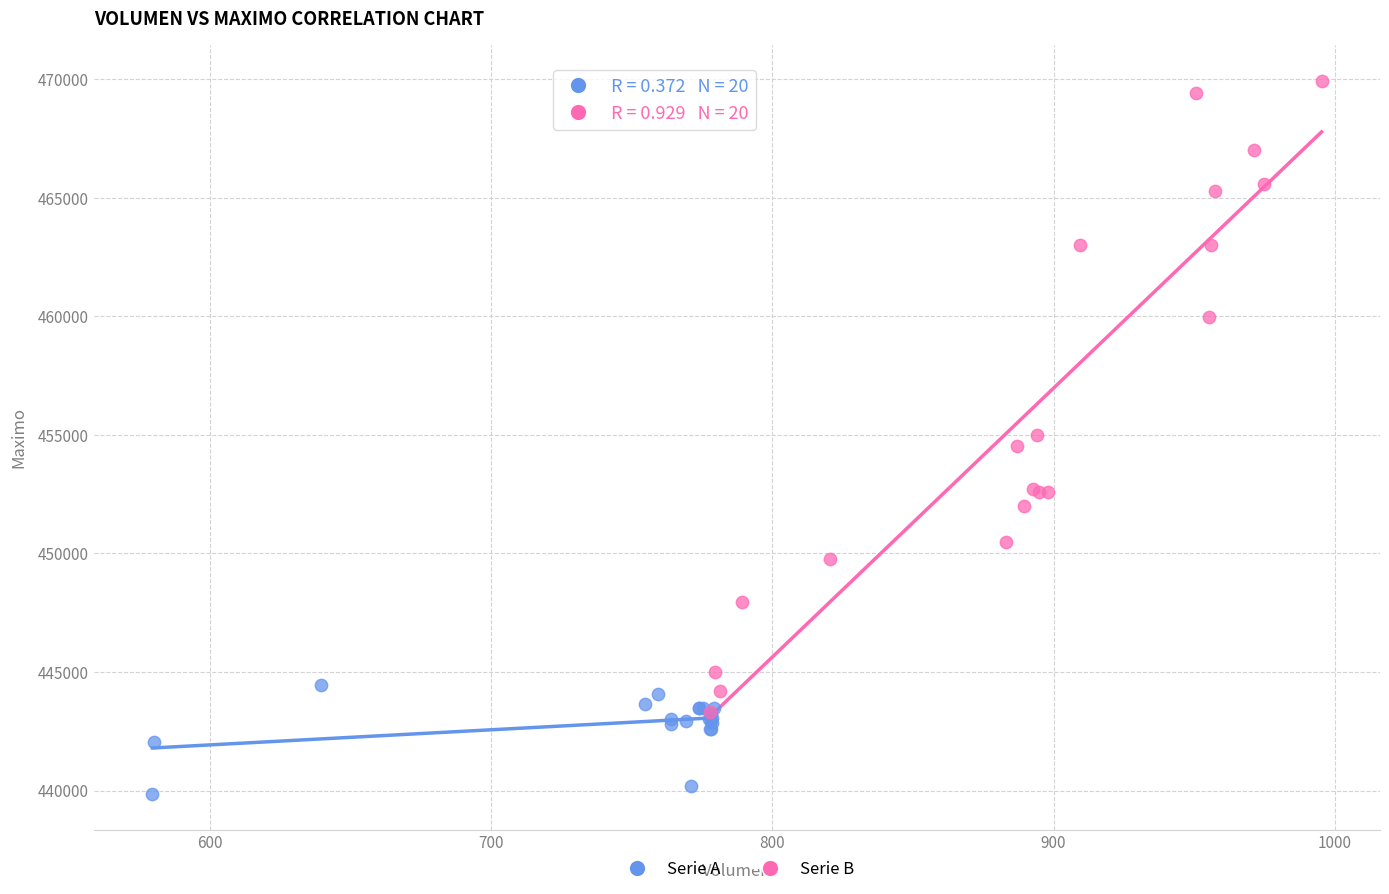

Which series reaches the minimum Y coordinate?

Serie A